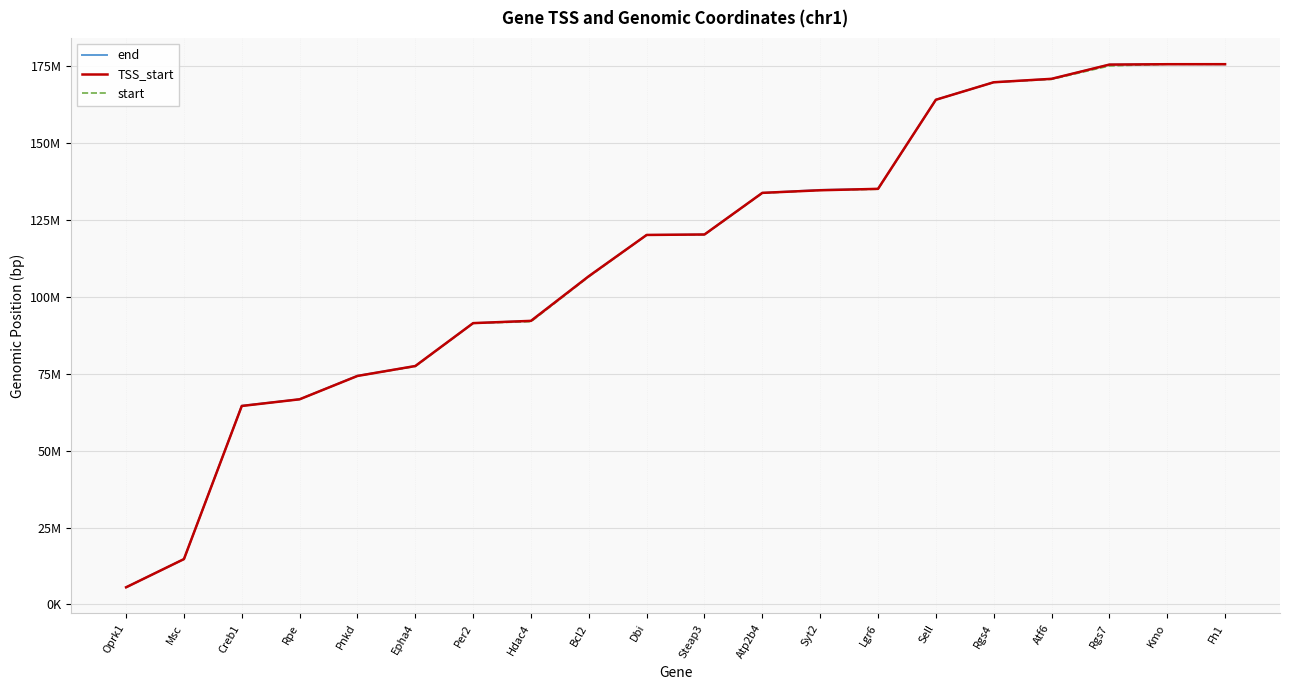

At how many categories does at least one series exceed 18832075?

18